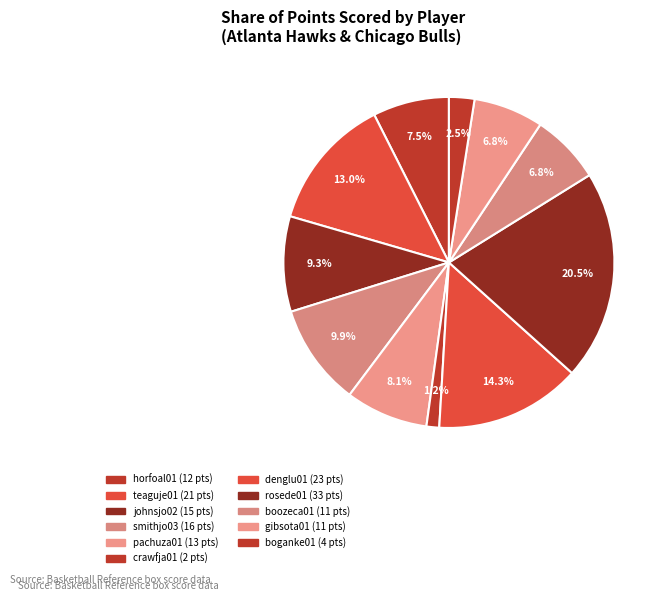

To the nearest percent, what percentage of the pie is gibsota01?

7%